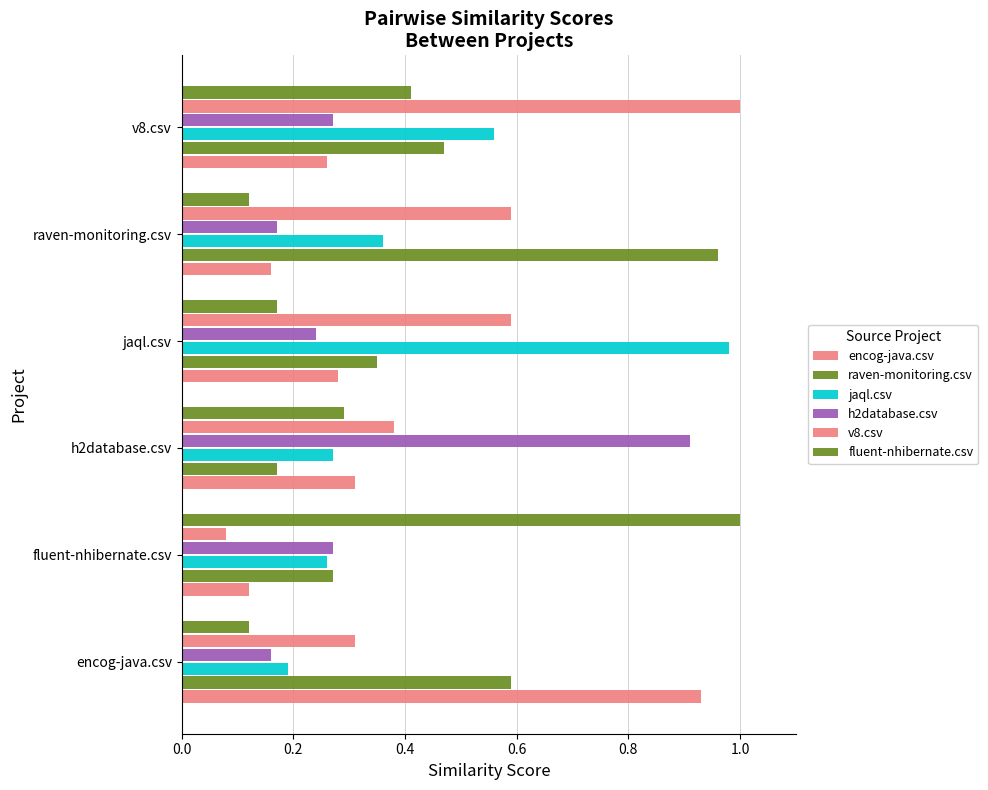

Count the number of categories in the chart.

6